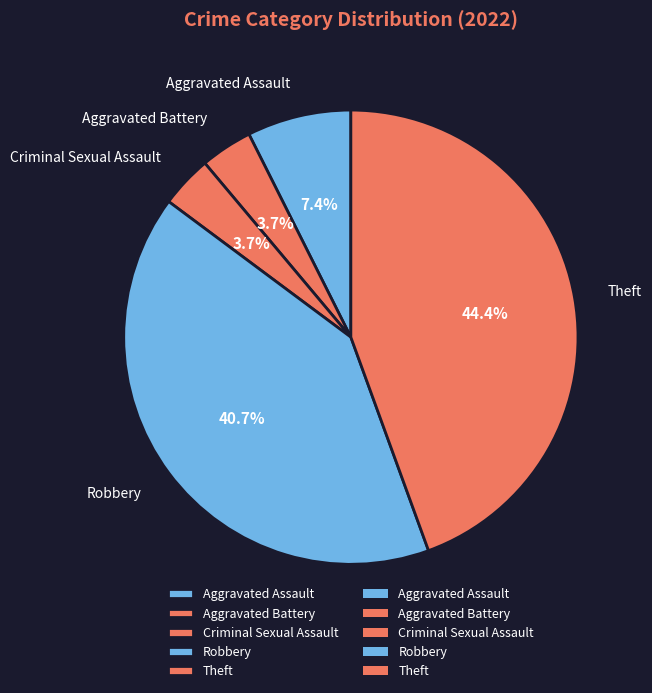

Which category has the biggest portion of the pie?

Theft